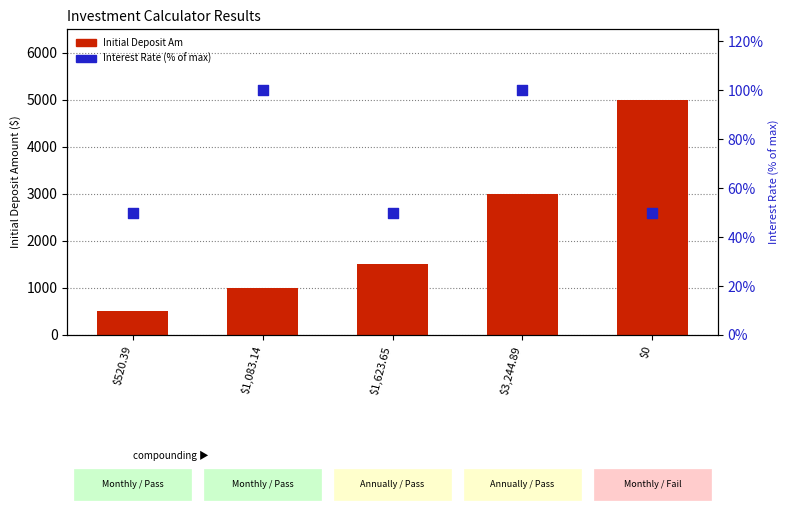

Which series has the largest total across all categories?

Initial Deposit Am